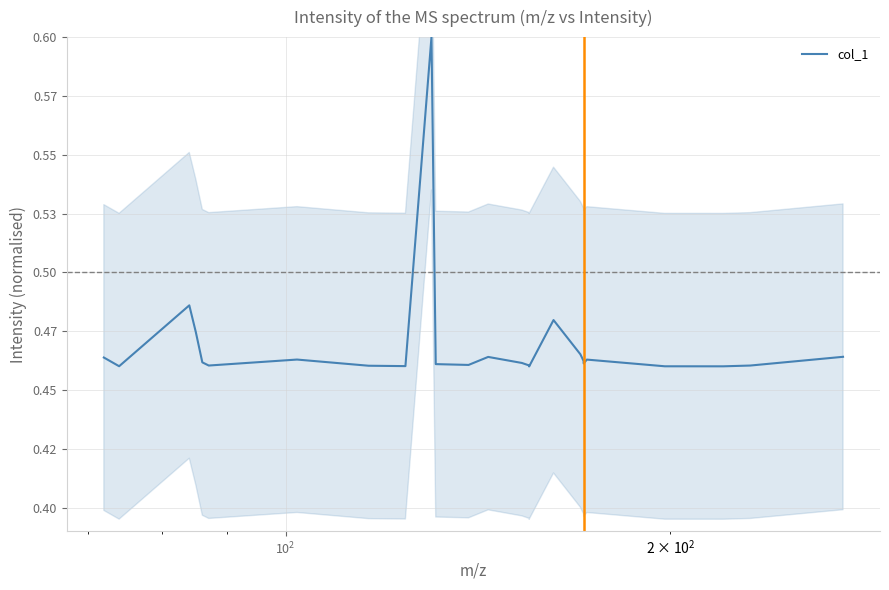

What is the minimum value shown in the chart?

0.5